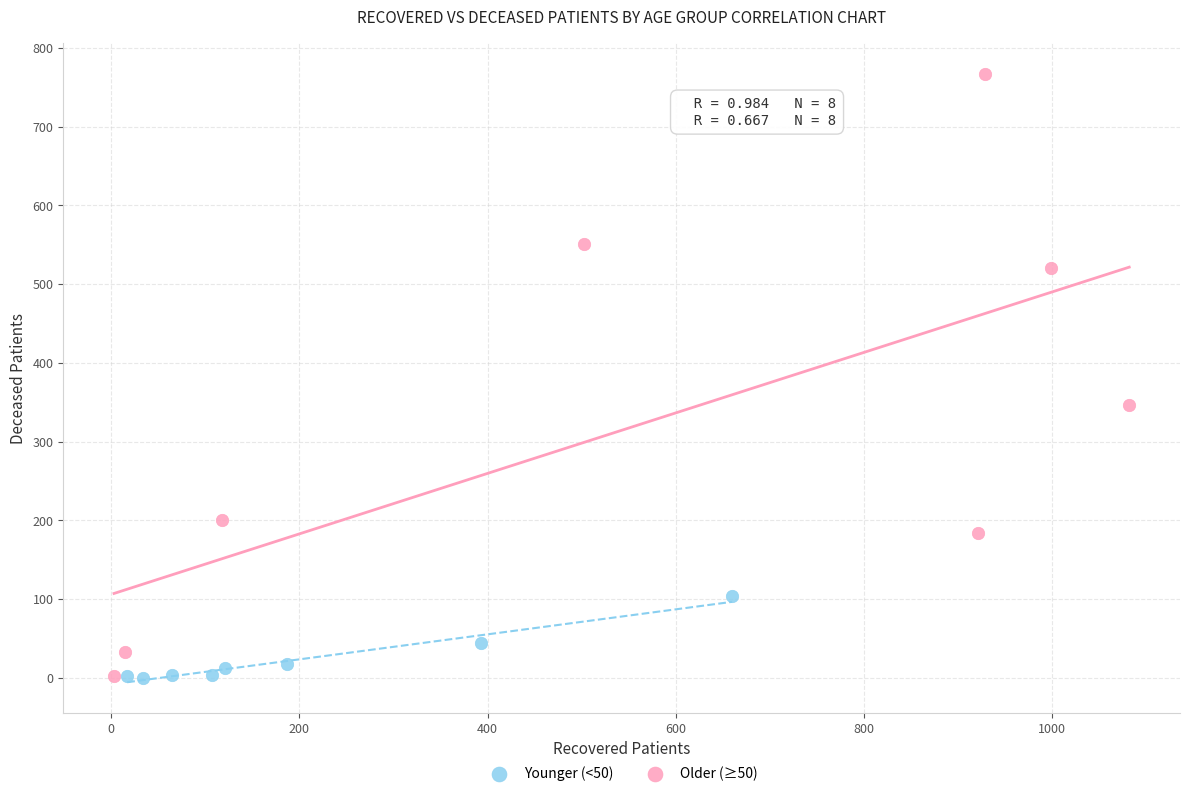

Which series has the widest spread of Y values?

Older (≥50)